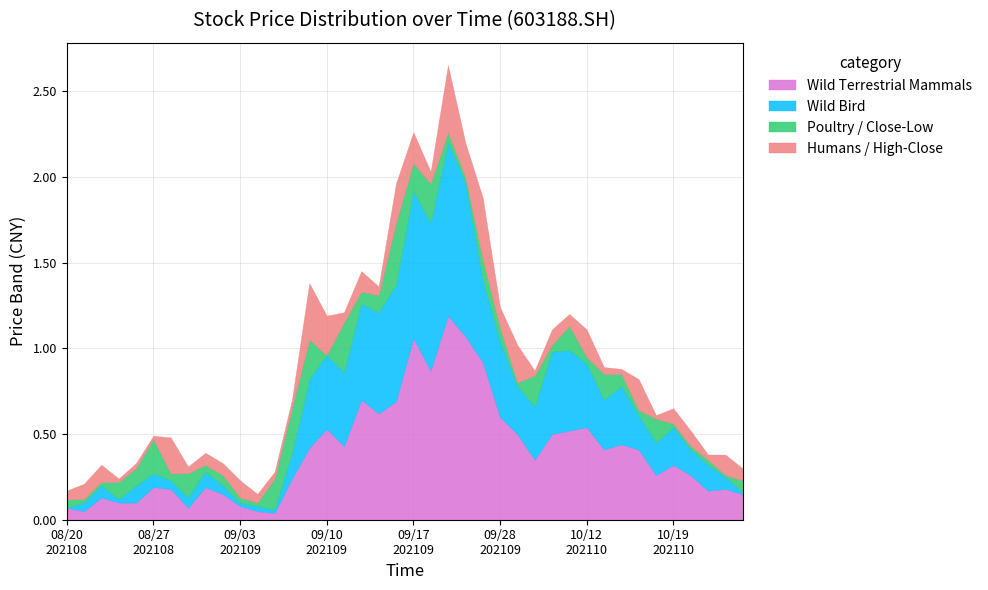

What is the highest value of the Wild Terrestrial Mammals series?

1.2